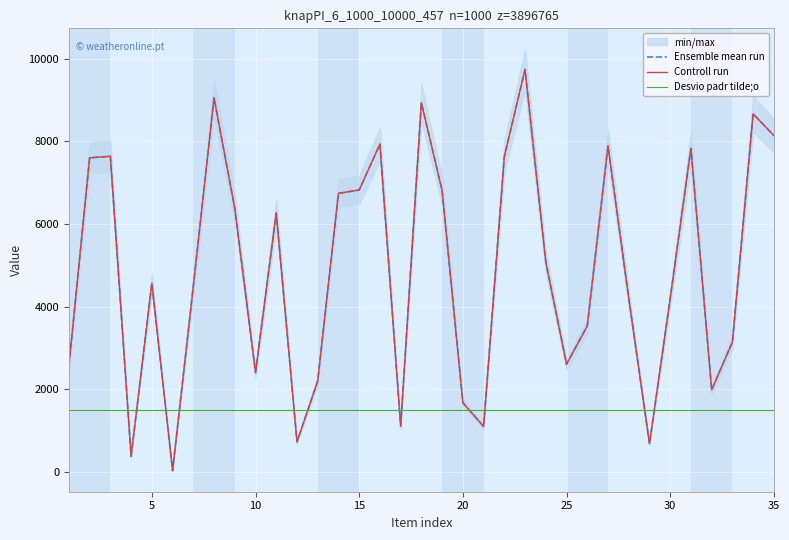

How many times do Ensemble mean run and Desvio padr tilde;o cross each other?

12